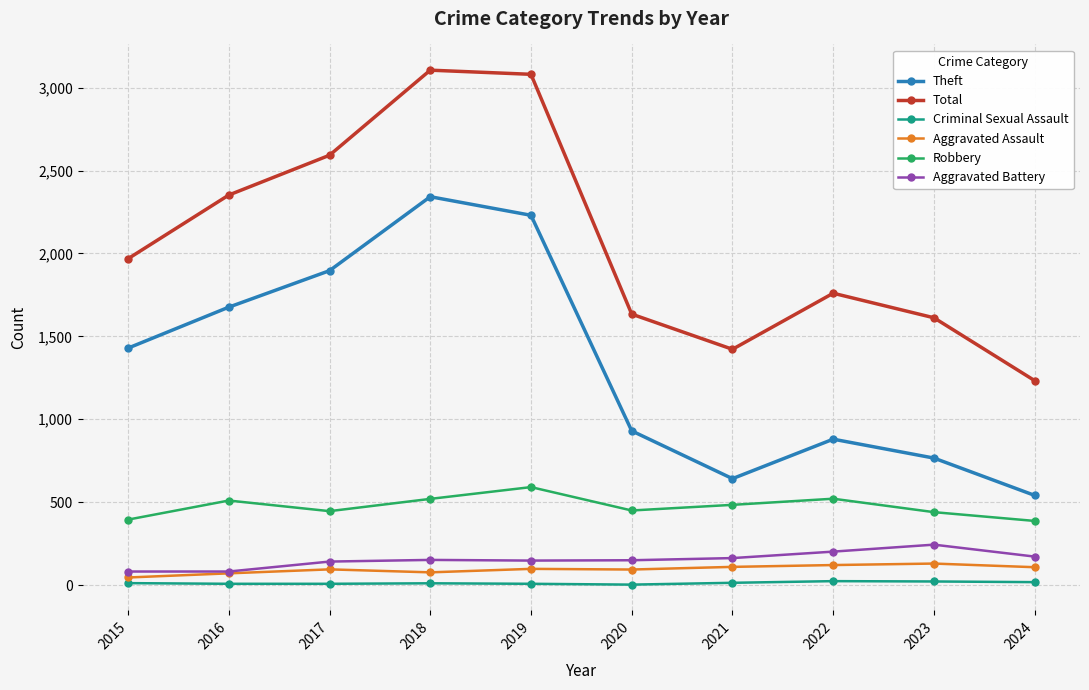

What is the sum of the Robbery values at 2020 and 2018?

970